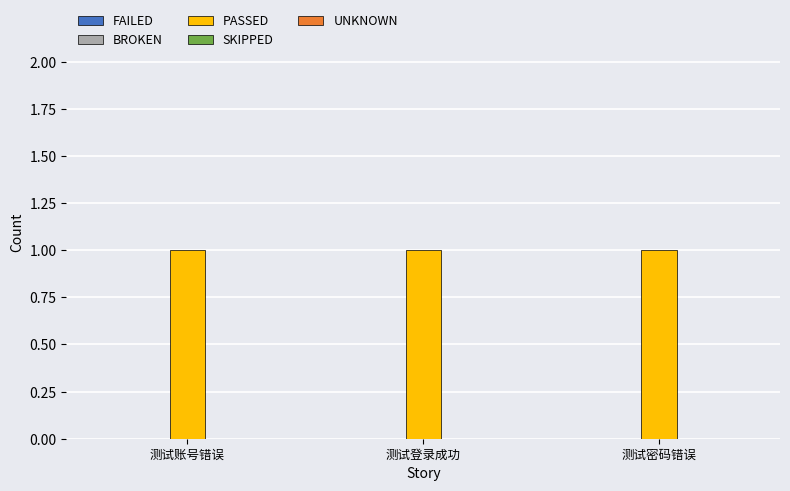

What is the spread (max minus min) of values at 测试登录成功?

1